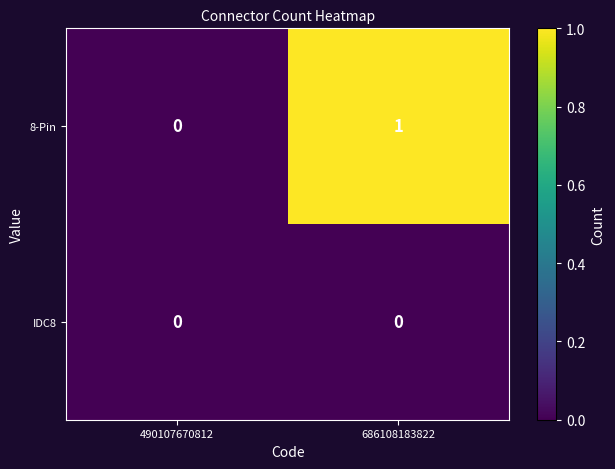

How many series are shown in this chart?

2